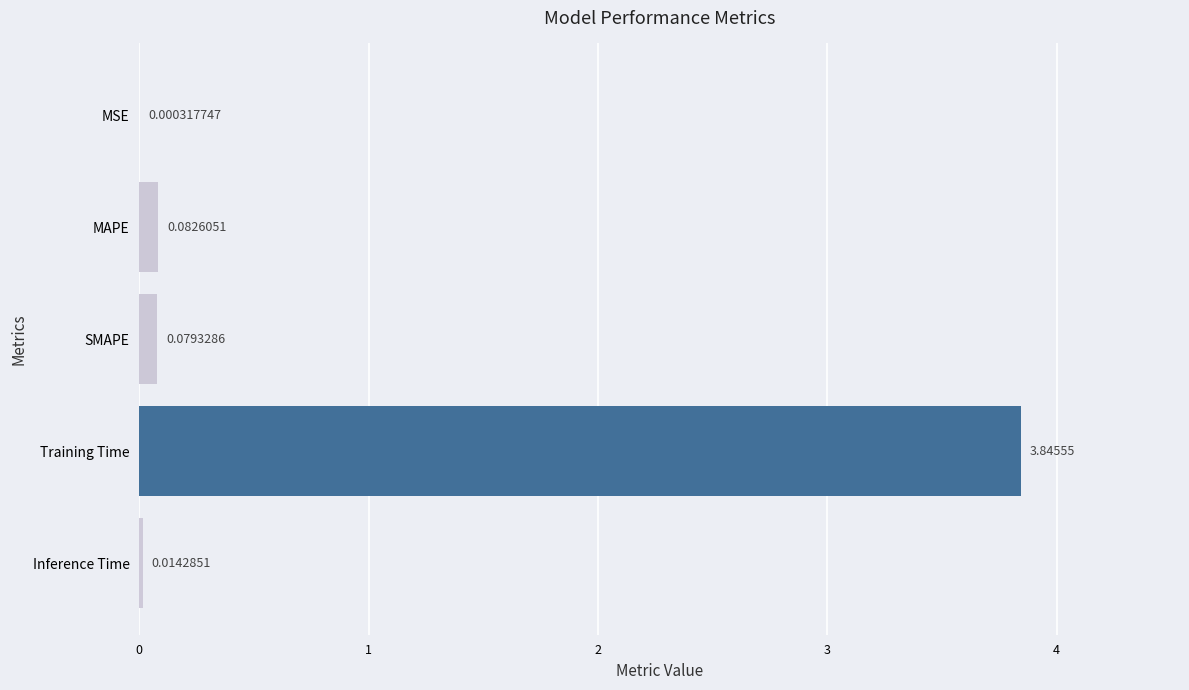

Between MAPE and MSE, which is larger?

MAPE